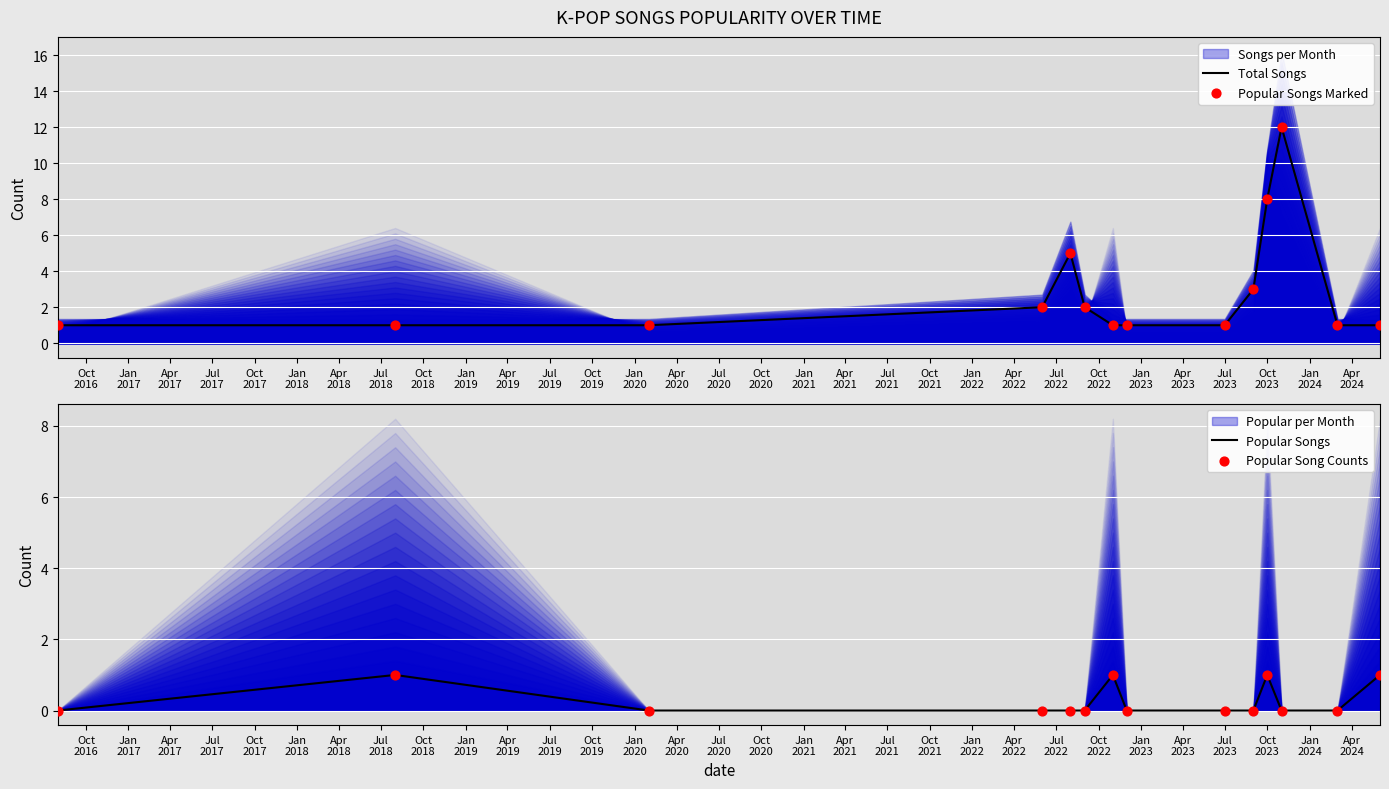

What is the total value across all series at Oct
2019?

2